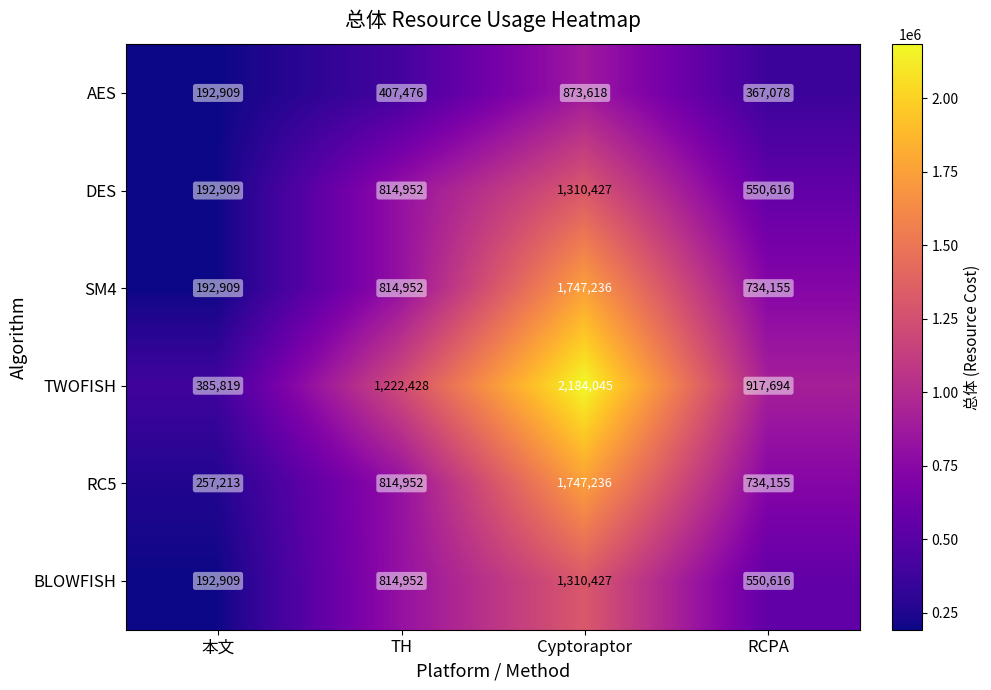

What is the minimum value shown in the chart?

192909